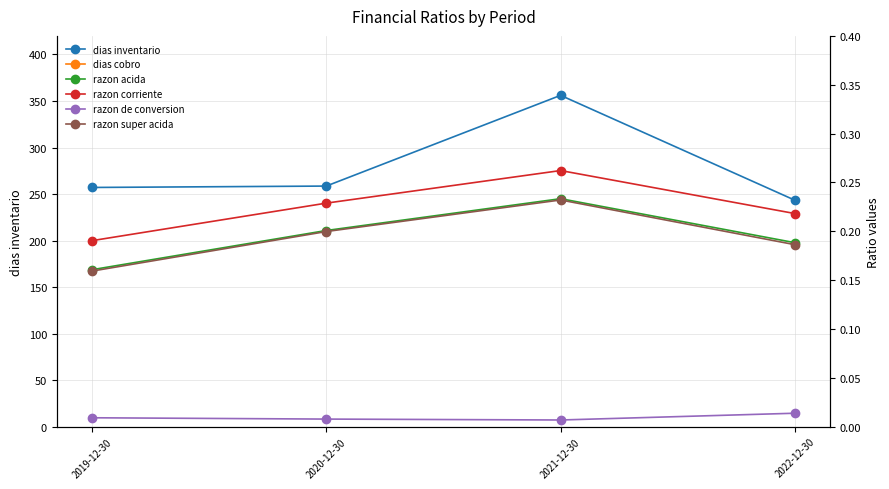

The value of razon super acida at 2021-12-30 is 0.2. True or false?

True